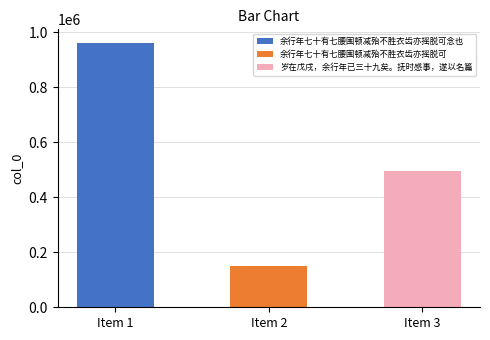

What is the difference between the maximum and minimum values?

811156